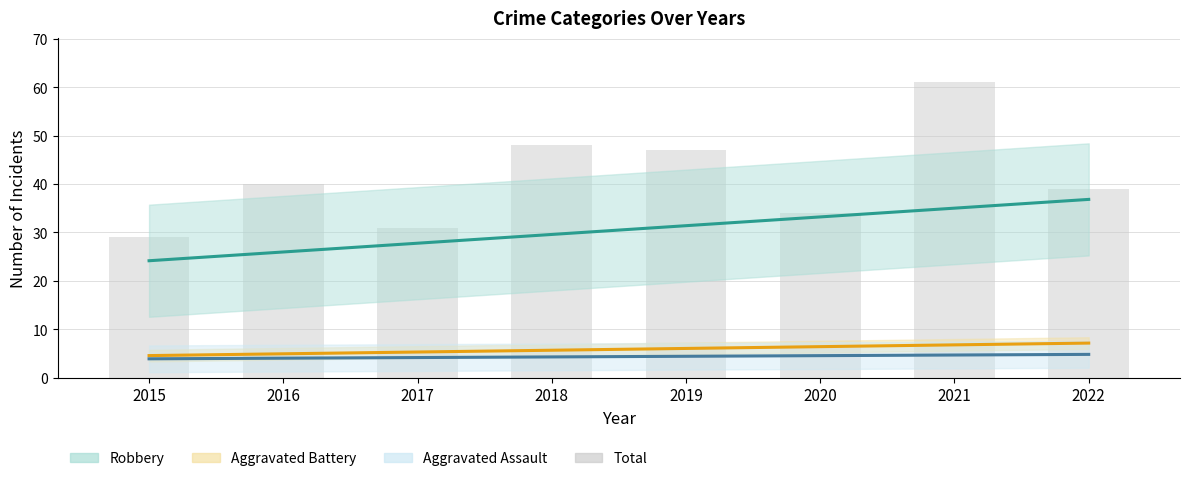

Does the chart contain stacked bars?

No